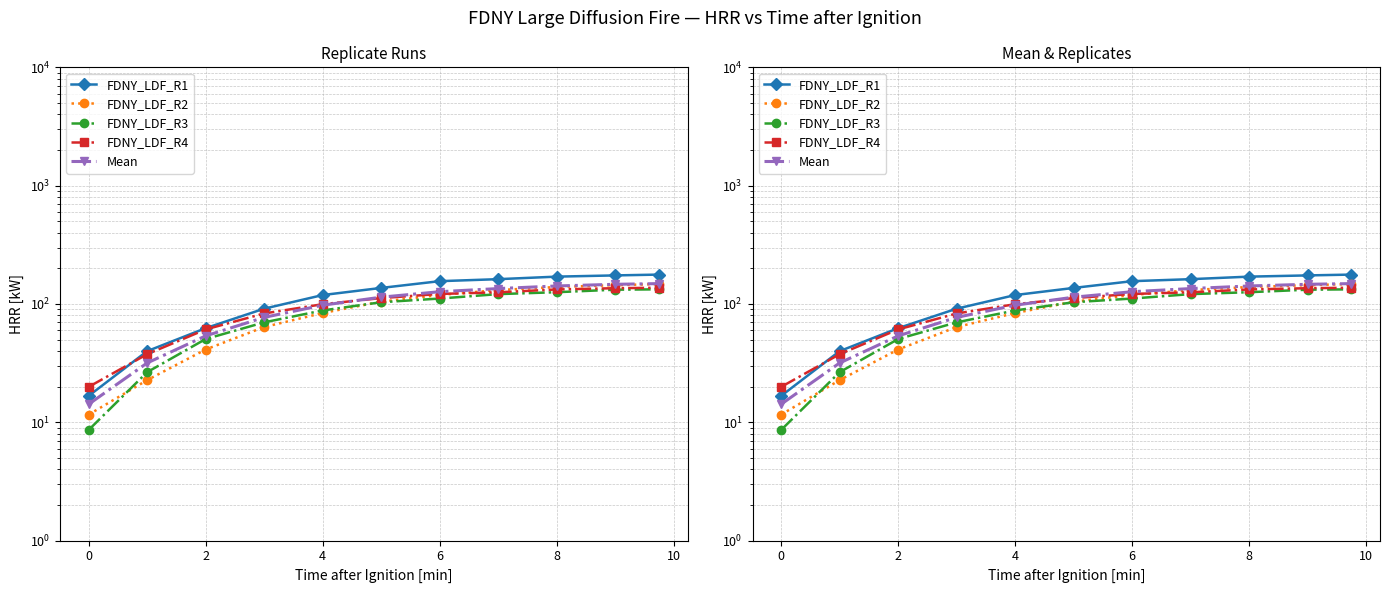

What is the average value of the FDNY_LDF_R3 series?

88.2